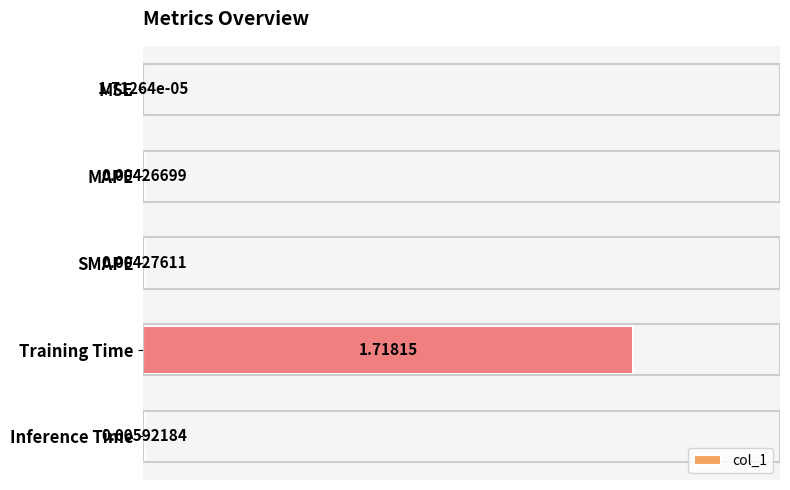

Which category has the highest value across all series?

Training Time